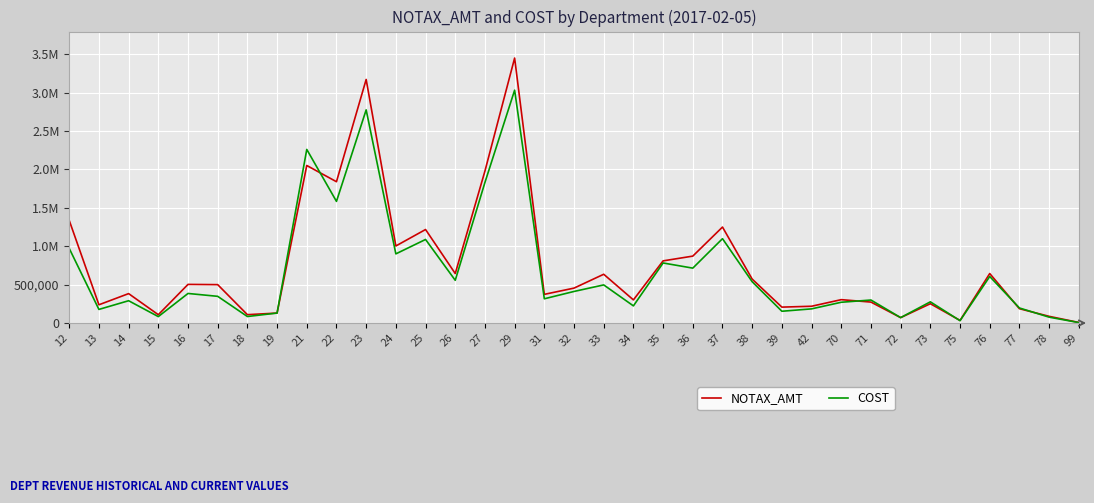

Rank the series at 29 from lowest to highest value.

COST, NOTAX_AMT